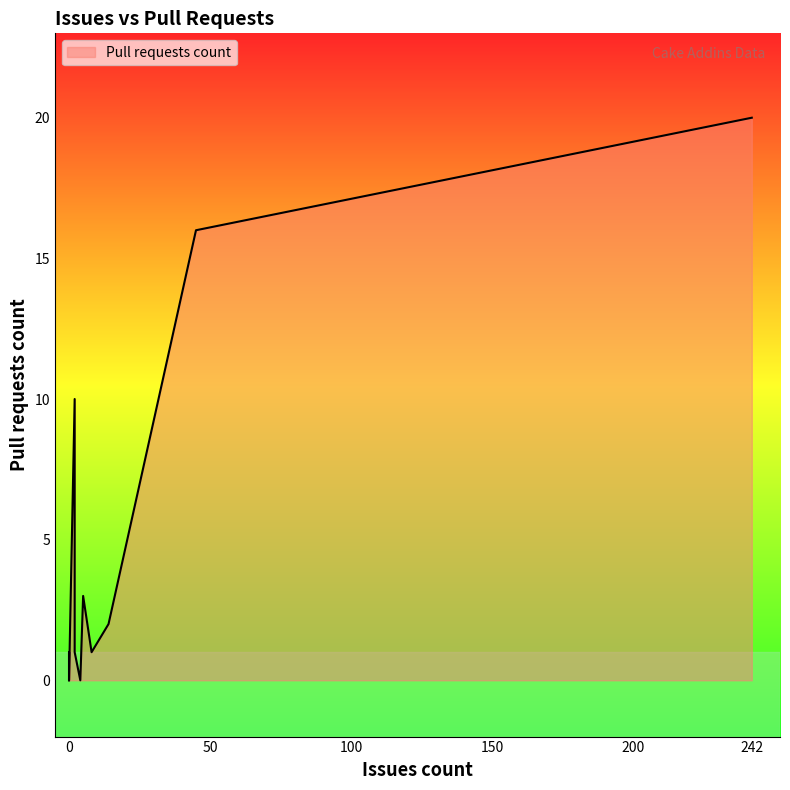

At which label is the value closest to 10?

2